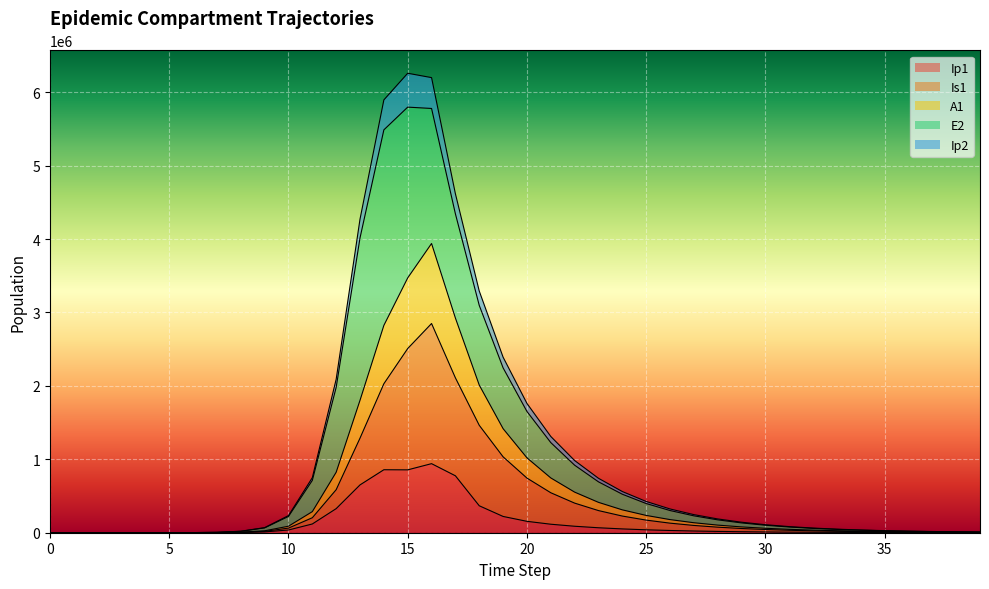

What is the value of the Ip2 point at the 28th from the left?

246399.3